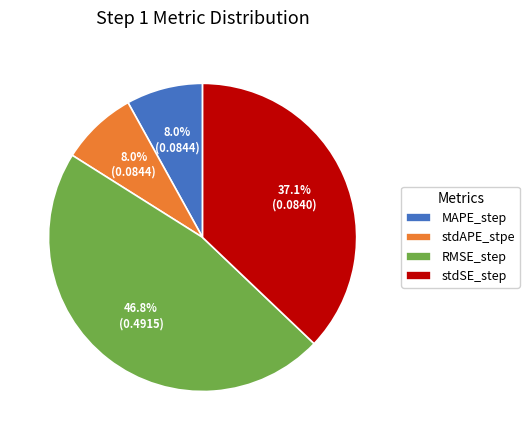

Count the number of slices in the pie.

4